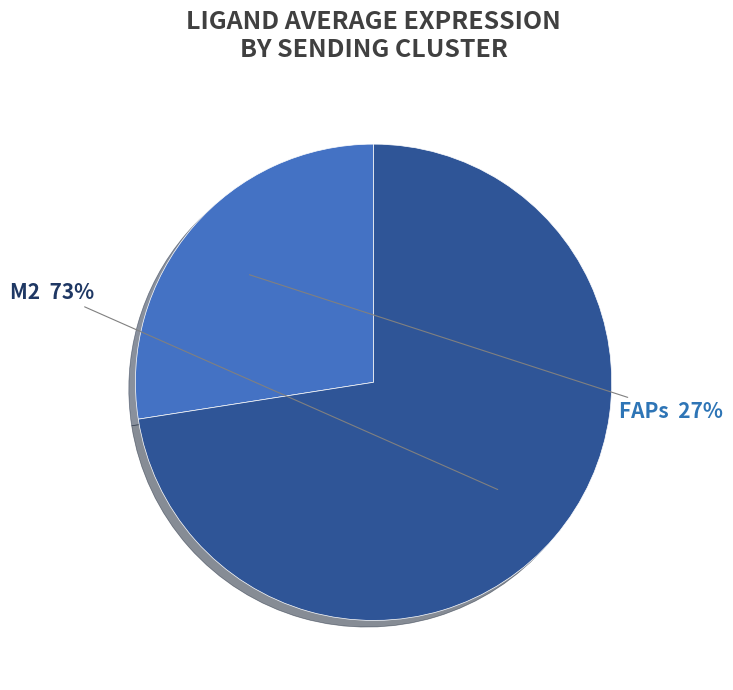

Which slice is the largest?

M2